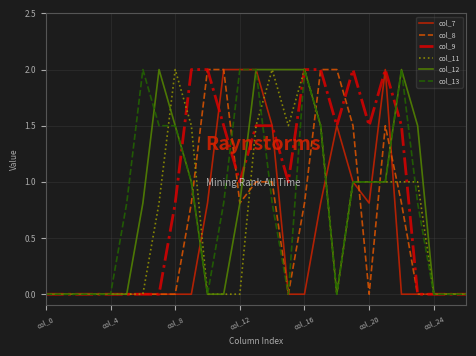

What is the greatest value displayed?

2.0